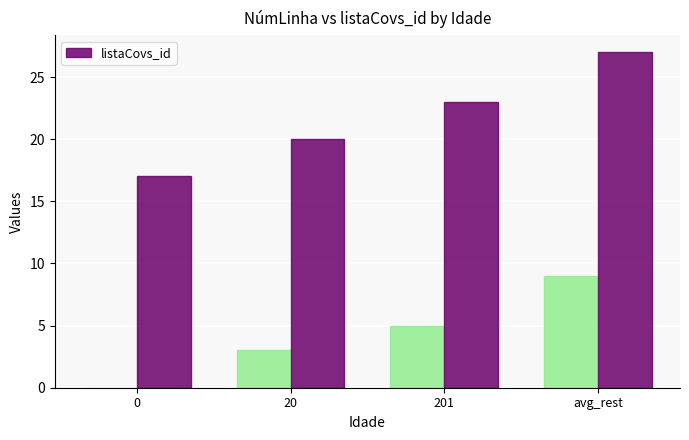

The value at avg_rest is 36. True or false?

False